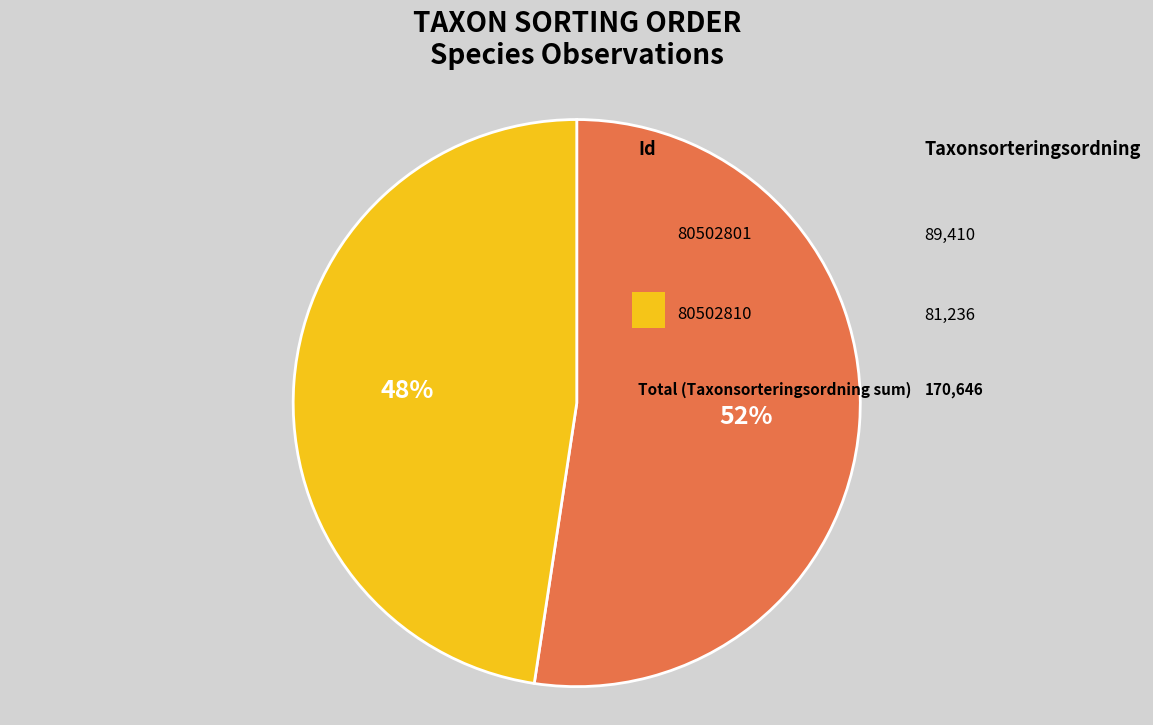

How many slices are in this pie chart?

2